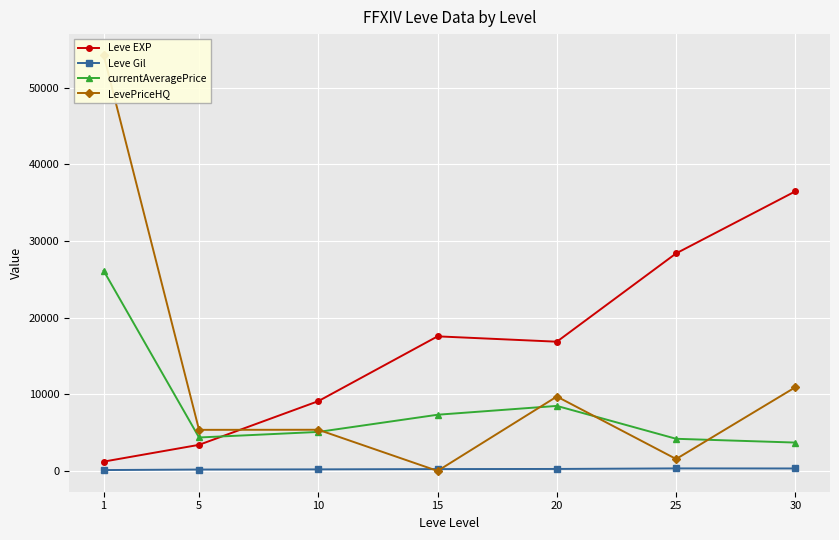

What is the sum of the Leve Gil values at 20 and 15?

498.3